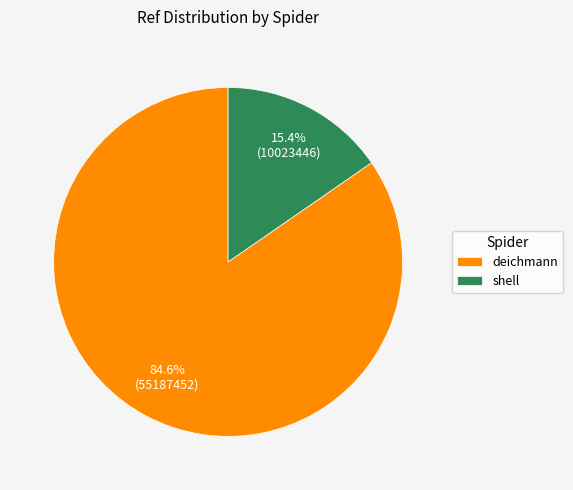

Is there a majority slice in this chart?

Yes